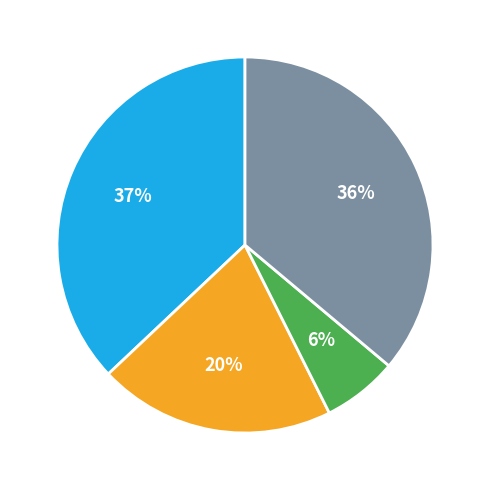

Is there a majority slice in this chart?

No